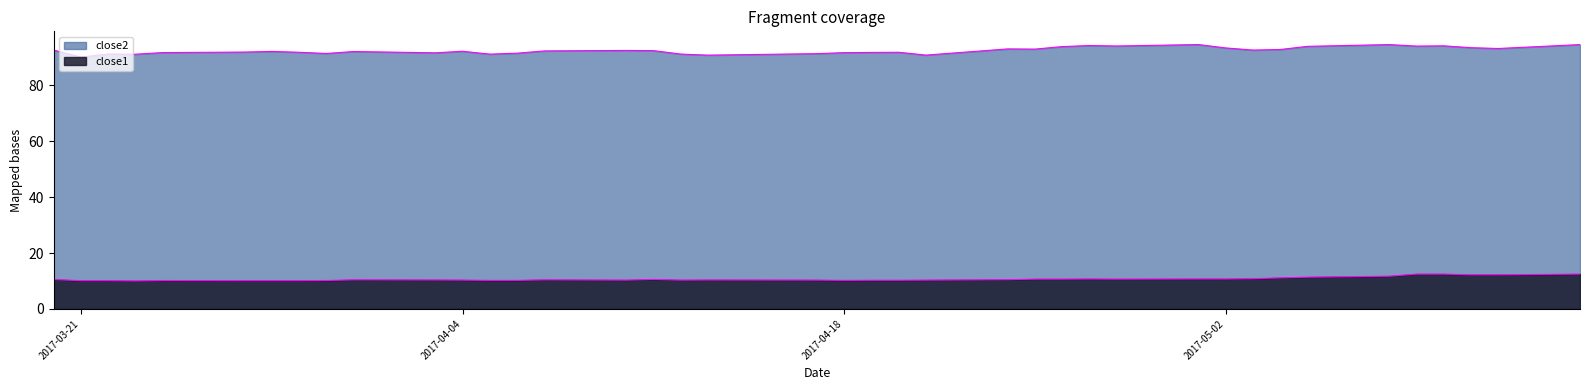

True or false: close2 and close1 cross at least once.

False